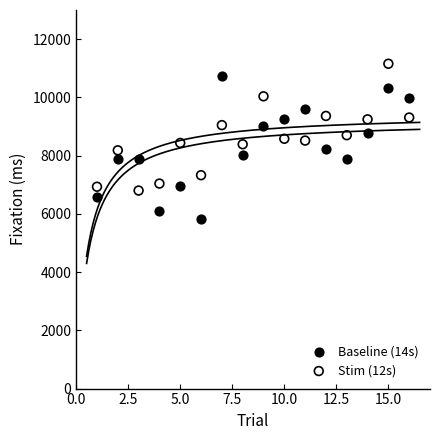

Across all data points, what is the range of Y values (max minus min)?

5327